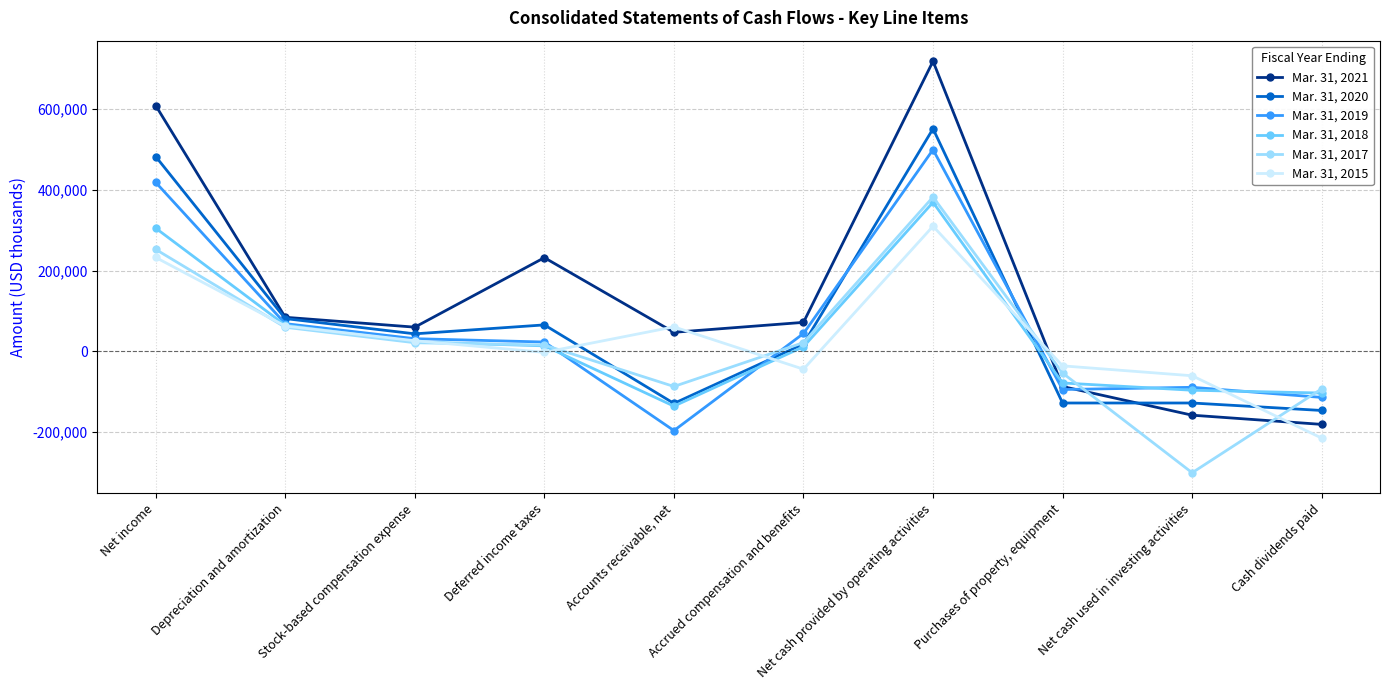

Which series ends up on top after the final intersection of Mar. 31, 2018 and Mar. 31, 2020?

Mar. 31, 2018